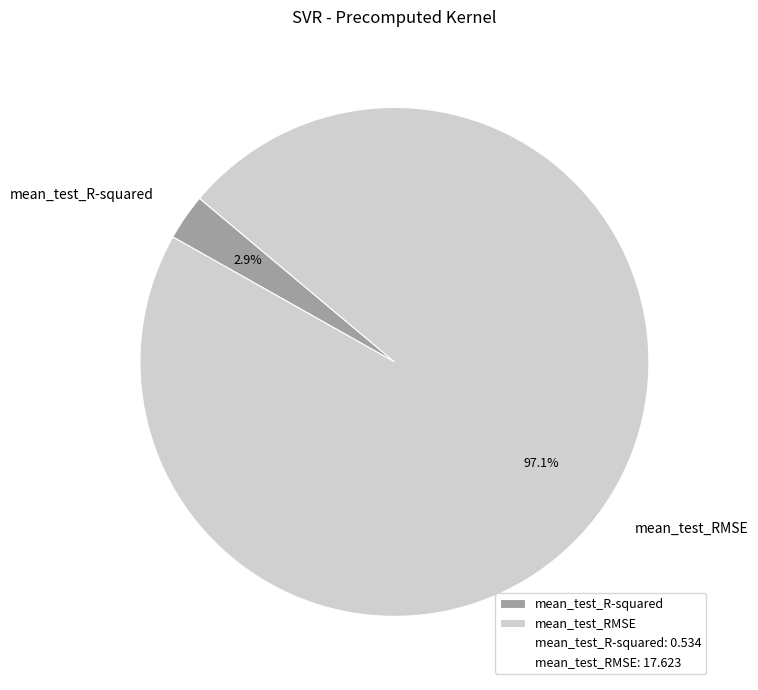

Is it true that mean_test_R-squared is 16% of the pie?

False